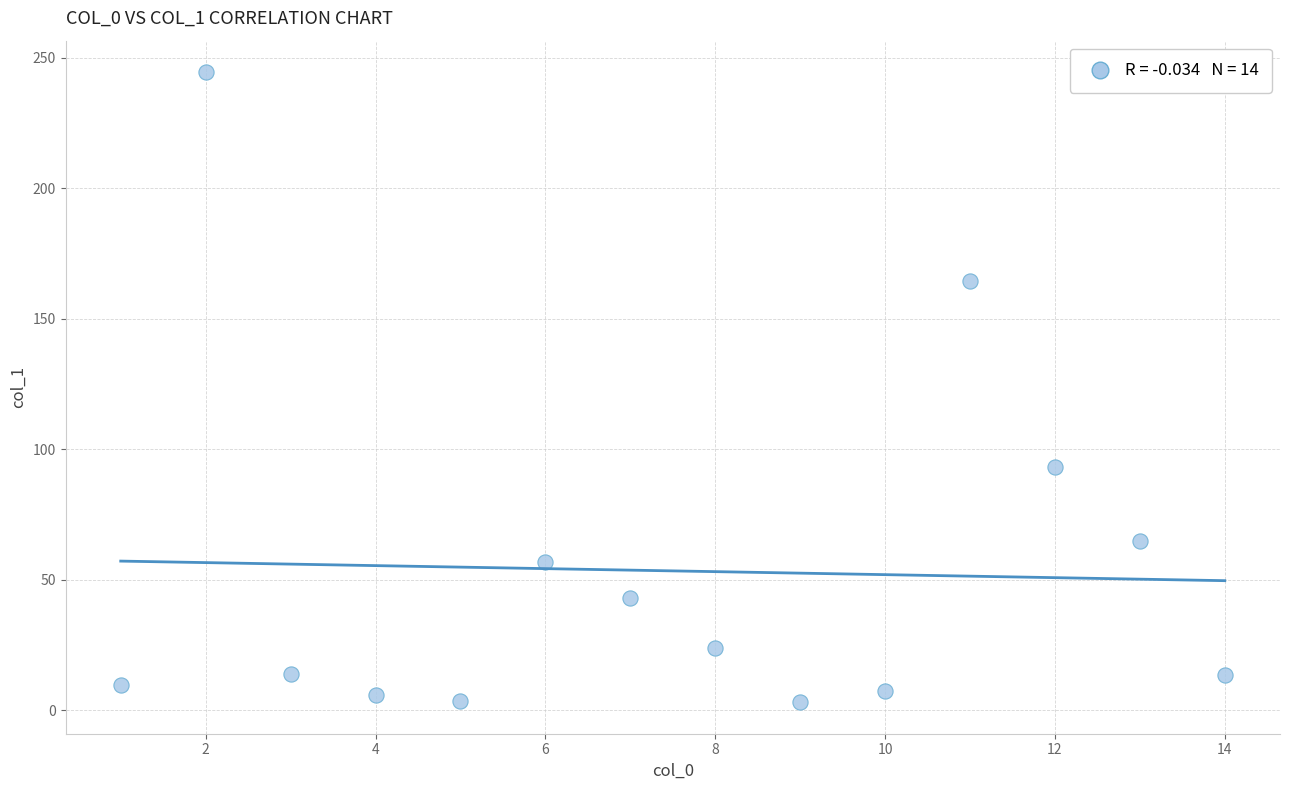

What is the range of X values (max minus min)?

13.0